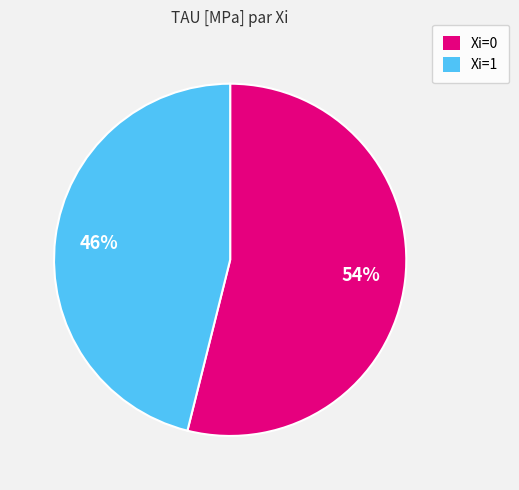

Rank the categories by value from lowest to highest.

Xi=1, Xi=0